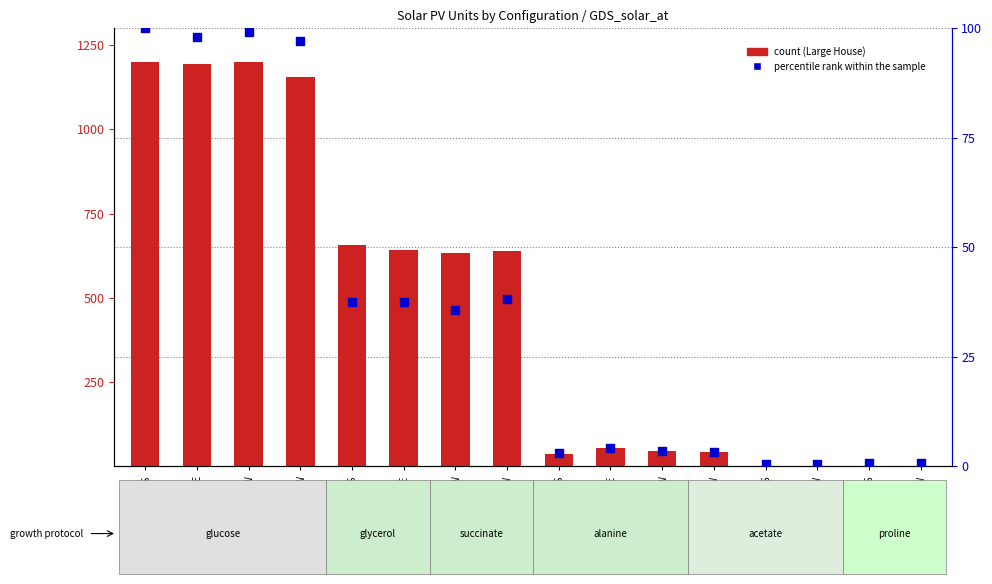

Is the value of percentile rank within the sample at 75kW_S greater than the value of Large House at 25kW_SW?

Yes